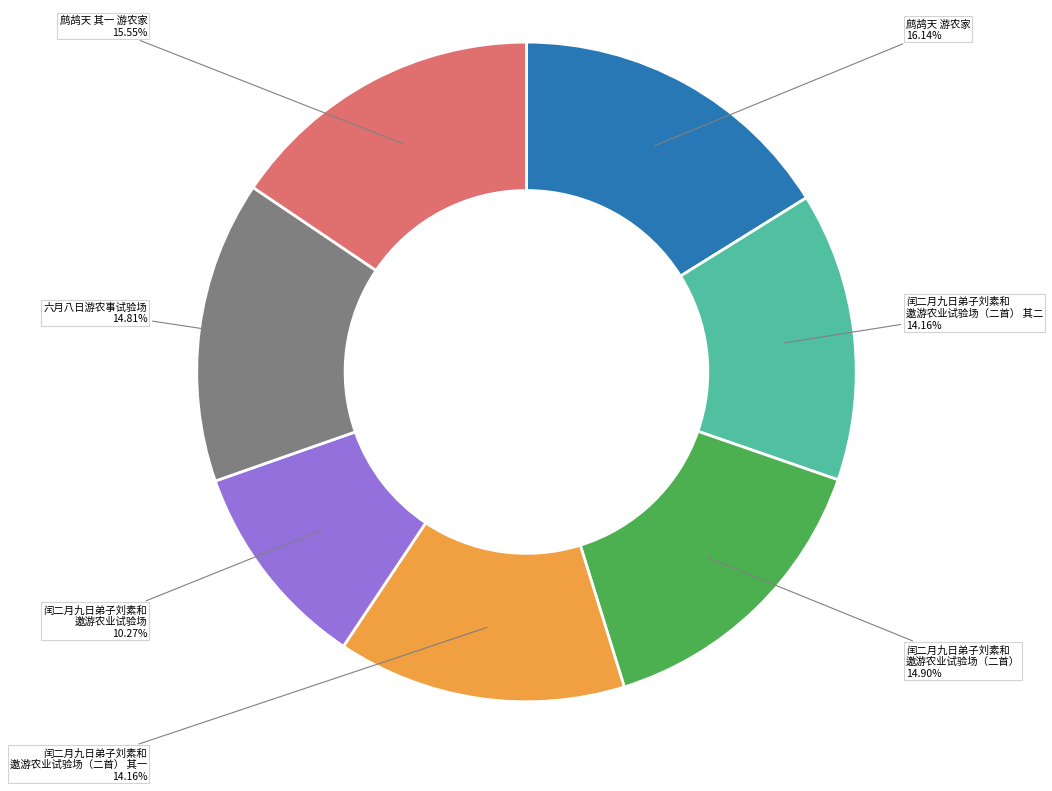

The 鹧鸪天 游农家 slice represents 5% of the pie. True or false?

False